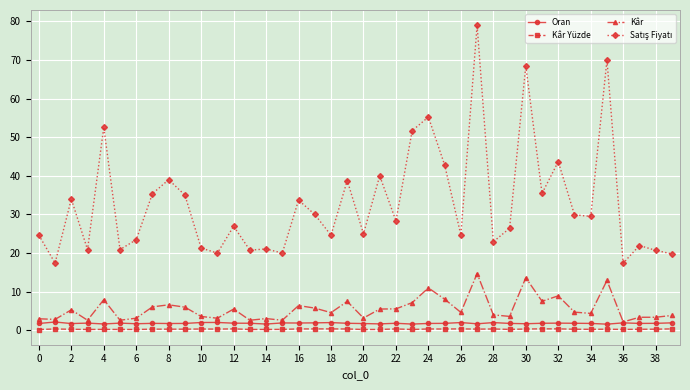

True or false: Kâr has more than 1 interior local peaks.

True